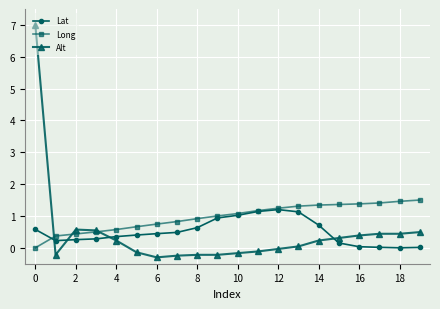

What is the value of the Alt point at the 15th from the left?

0.2